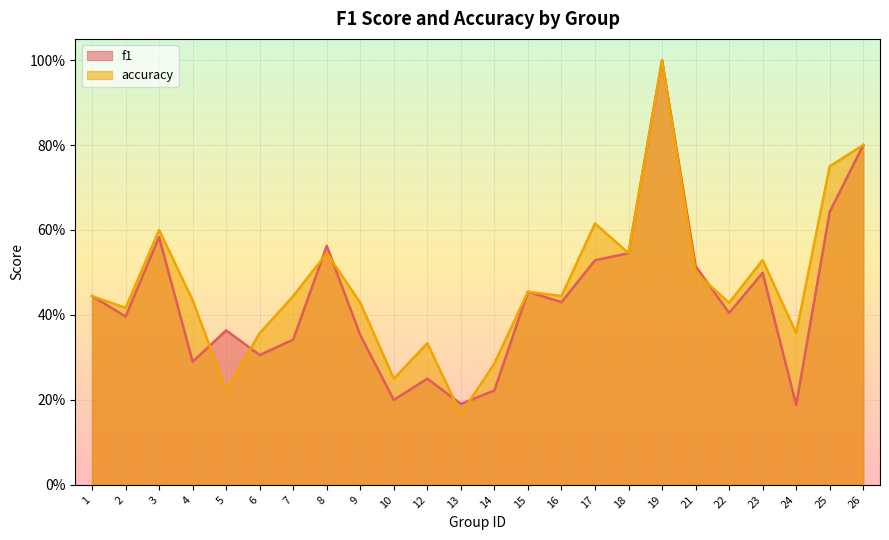

What is the value of the f1 point at the 19th from the left?

0.5